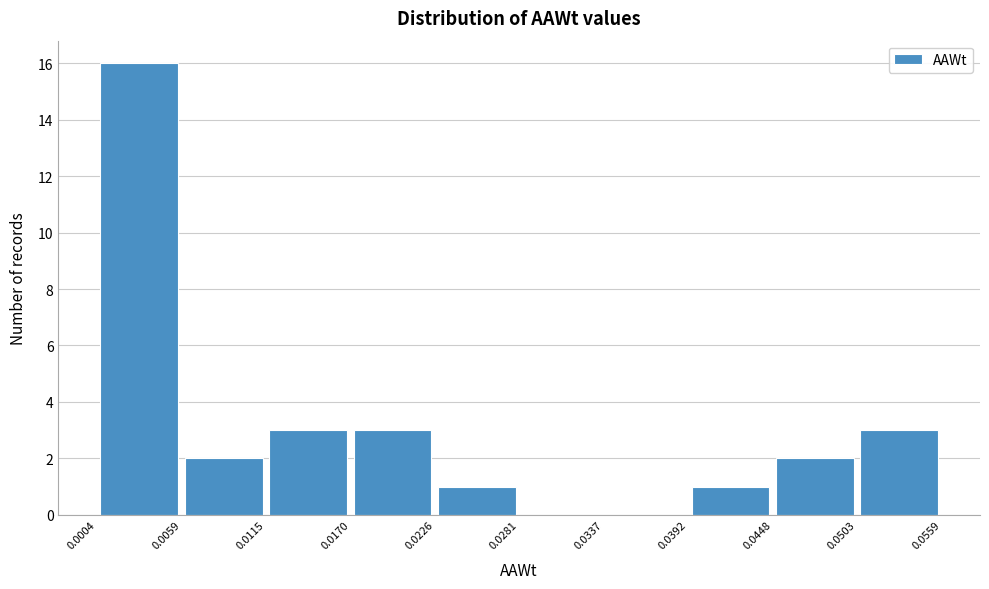

Which range on the x-axis has the tallest bar?

0.0004 to 0.0059